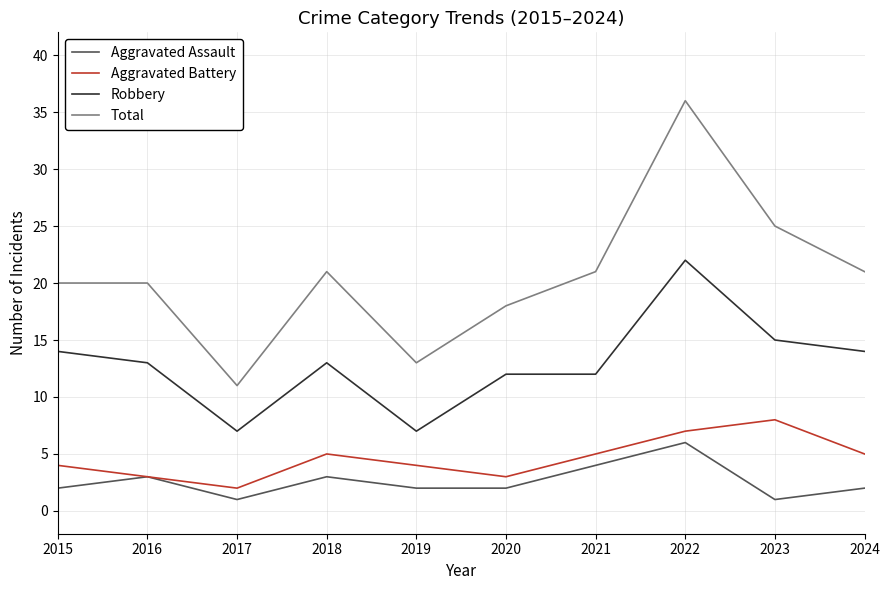

The Aggravated Battery series shows 3 at 2022. True or false?

False